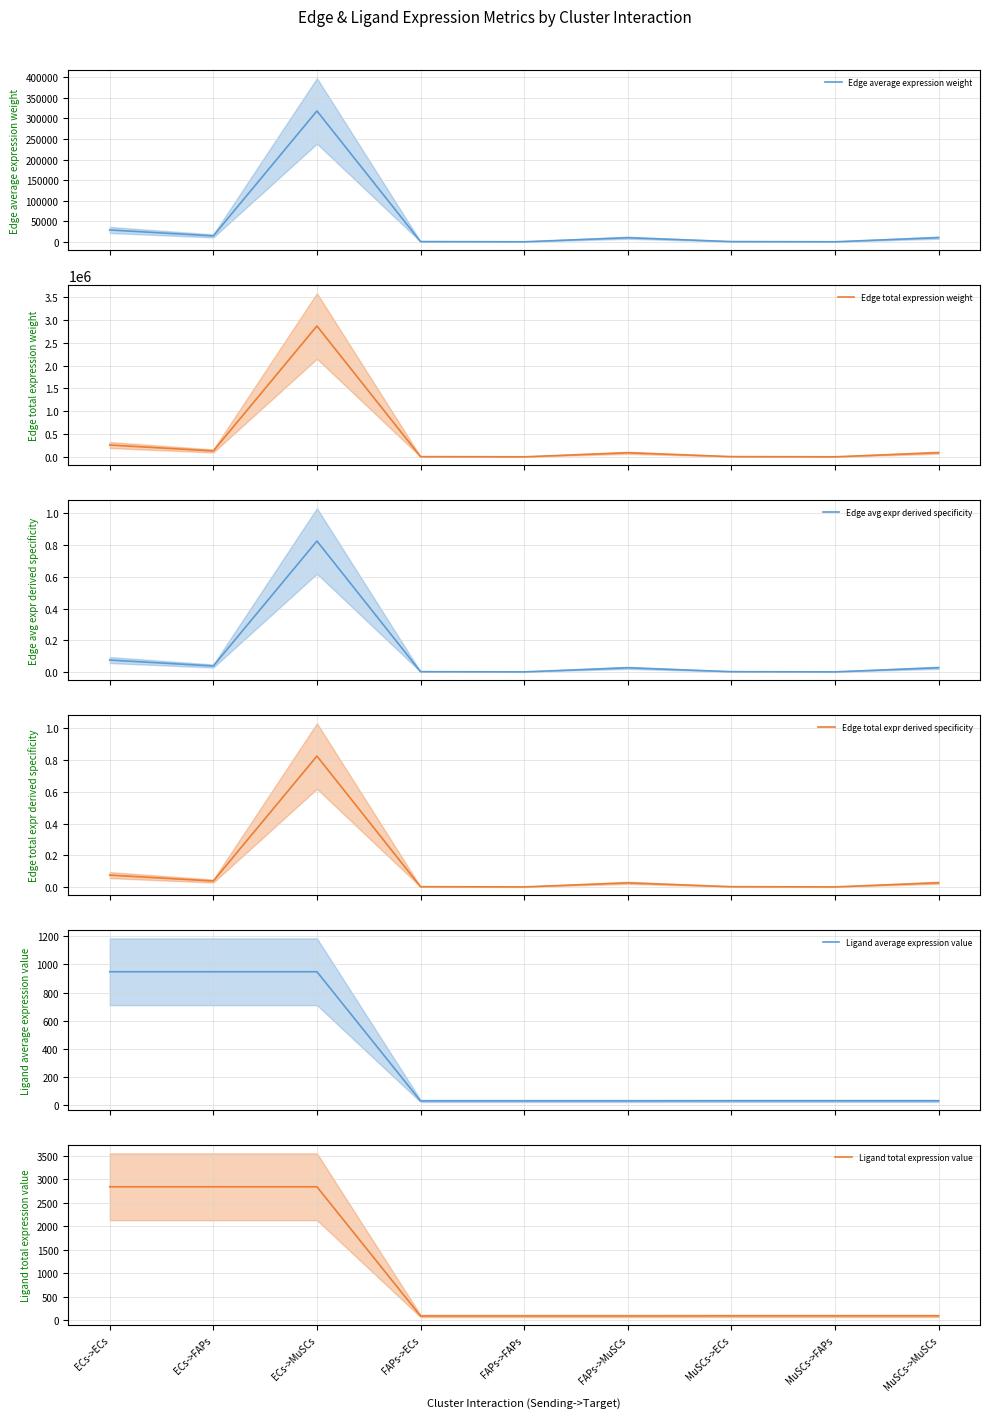

What is the label of the 3rd point from the left?

ECs->MuSCs